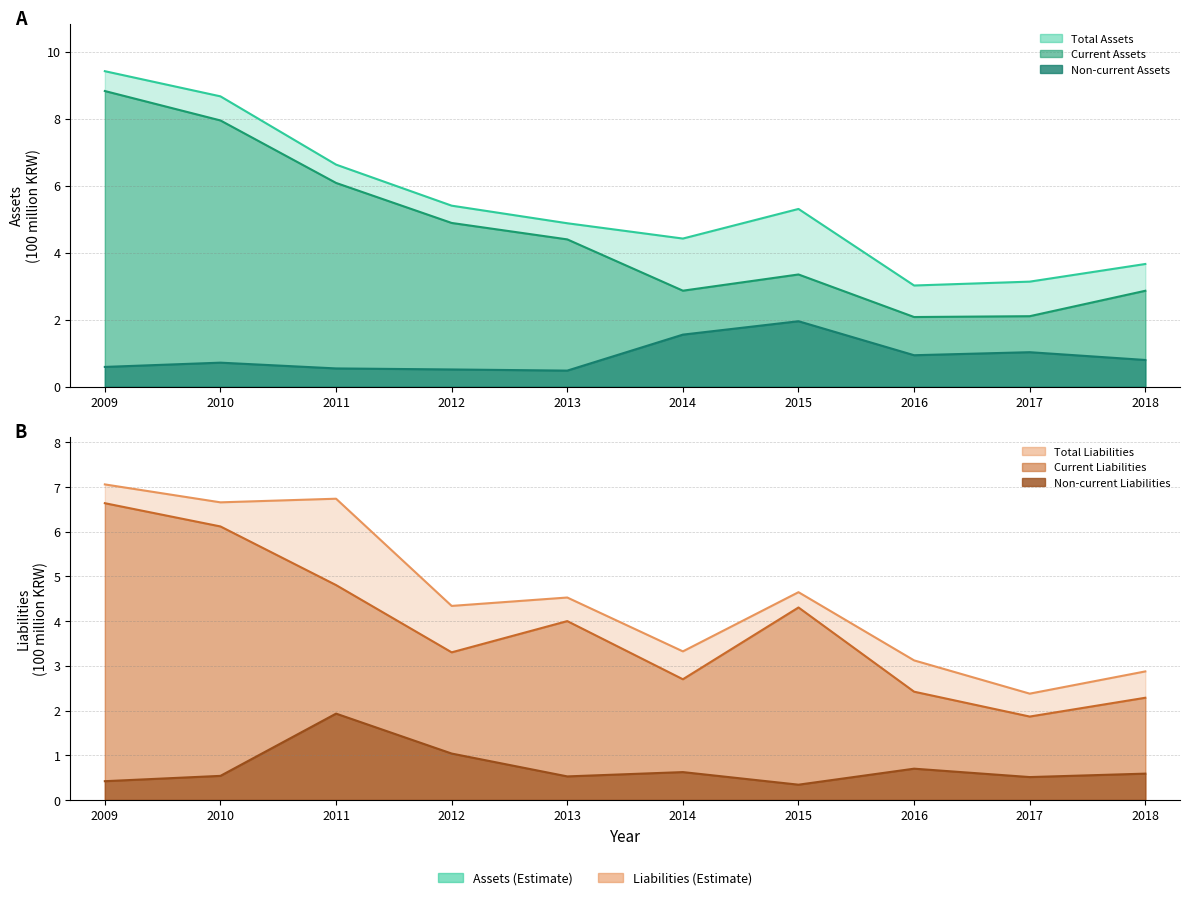

Which label corresponds to the largest value in the chart?

2009